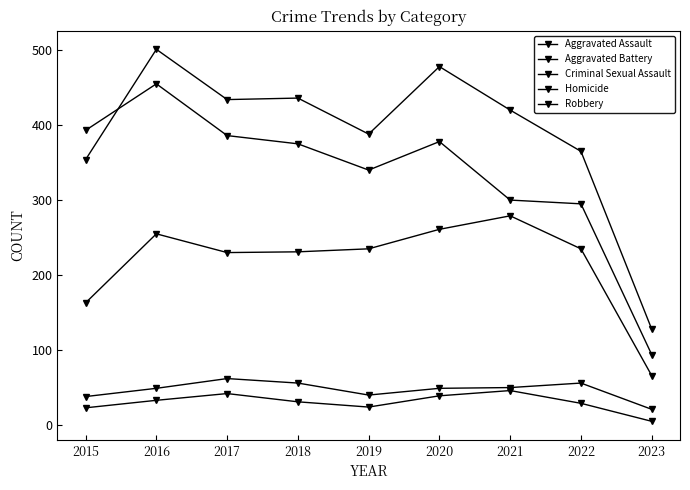

What is the lowest value of the Aggravated Battery series?

128